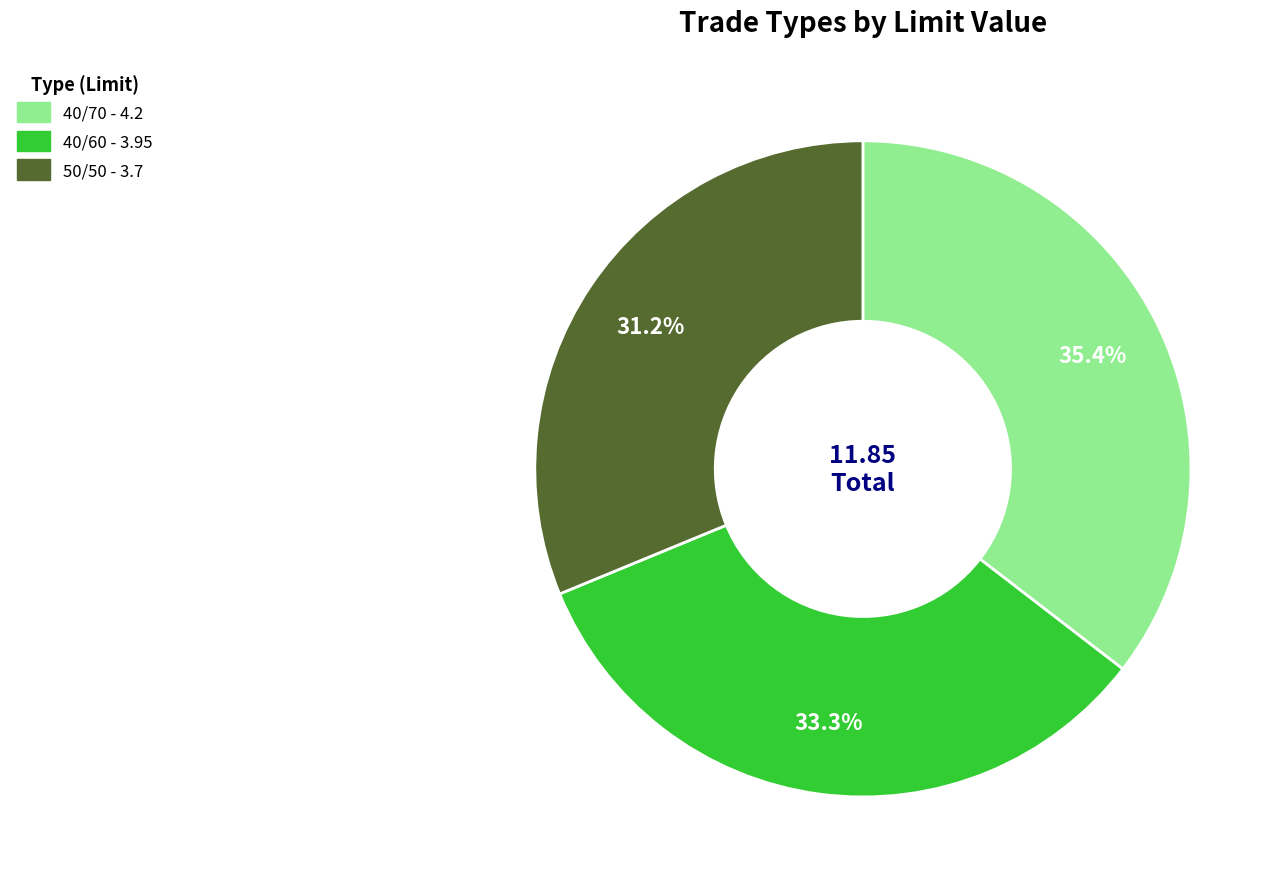

What percentage is NOT represented by 40/60?

66.7%